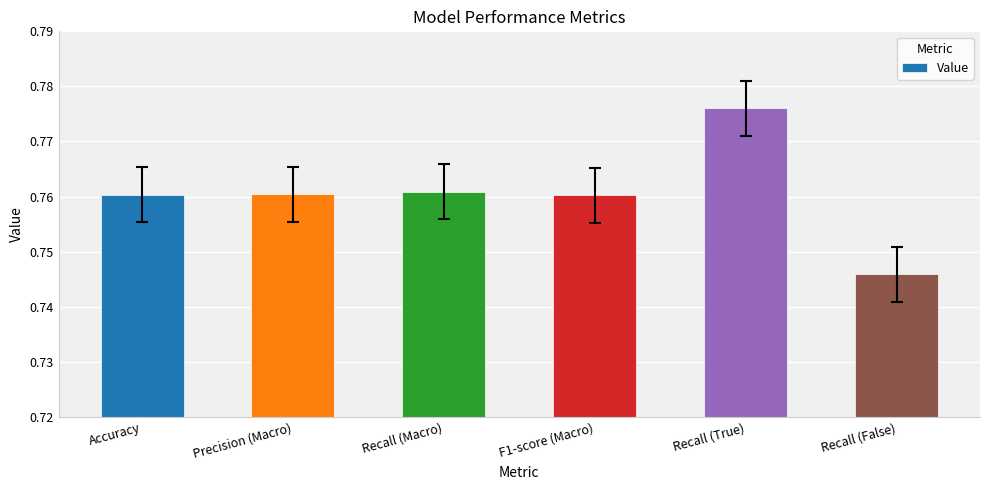

True or false: the data shows 0.4 at Recall (True).

False